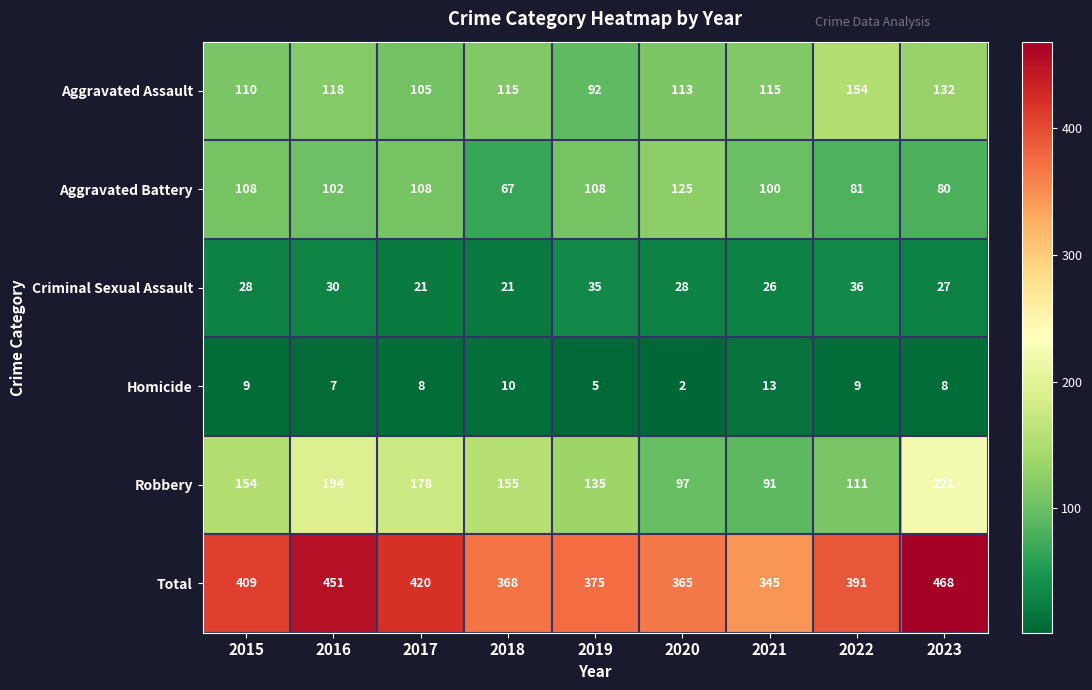

What is the approximate value of Aggravated Assault at 2019, to the nearest 10?

90